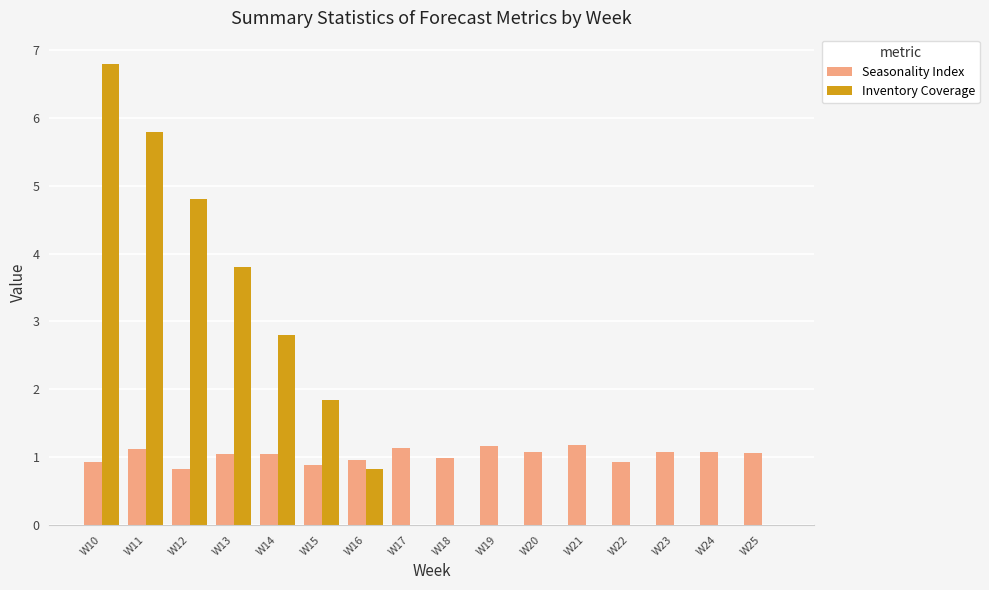

At which category is the sum across all series the highest?

W10